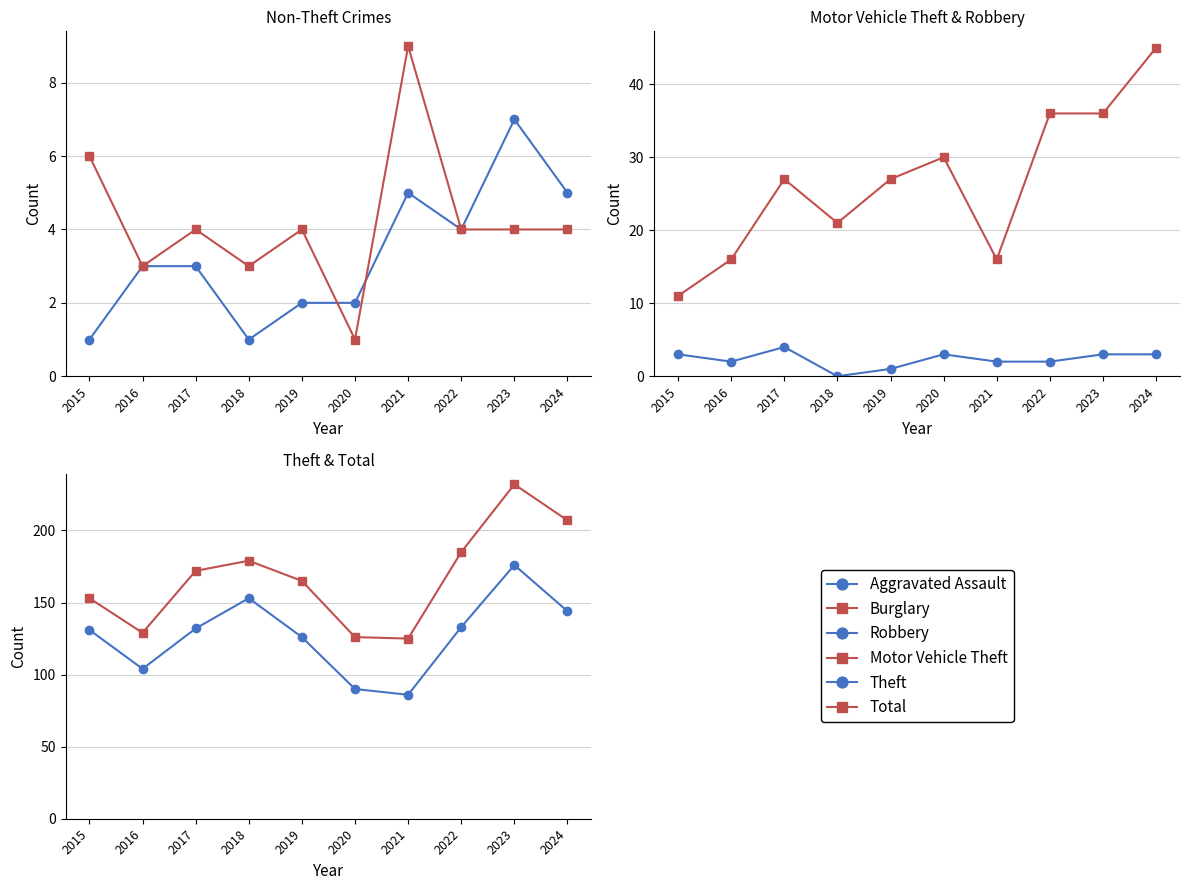

Is the value of Motor Vehicle Theft at 2018 greater than the value of Total at 2019?

No